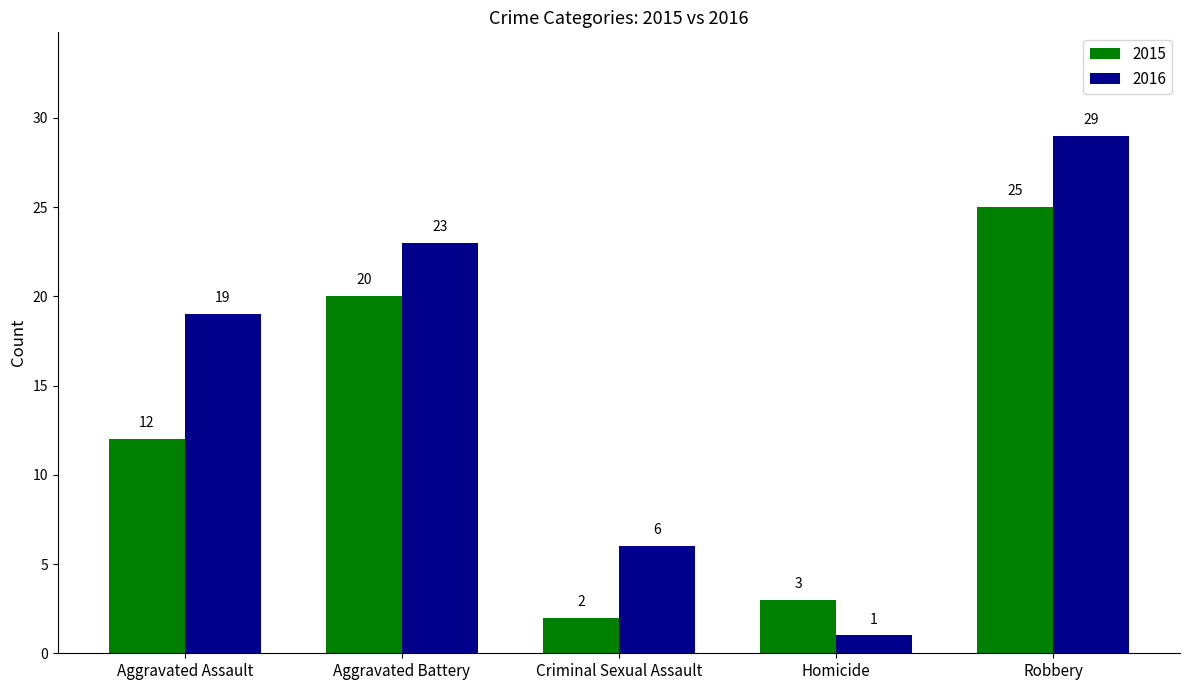

What is the label of the 2nd bar from the right?

Homicide